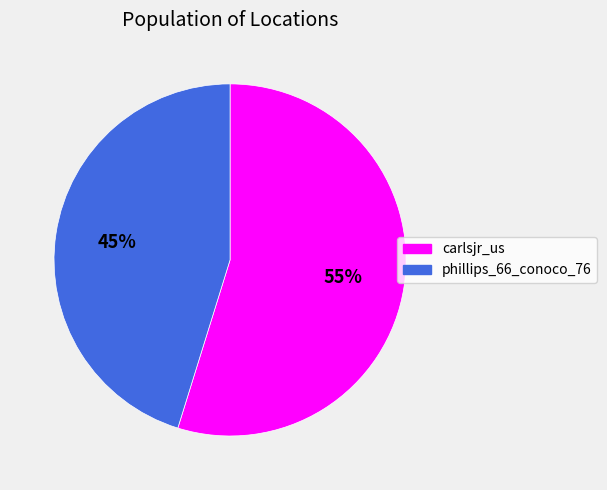

What is the smallest slice in the pie chart?

phillips_66_conoco_76